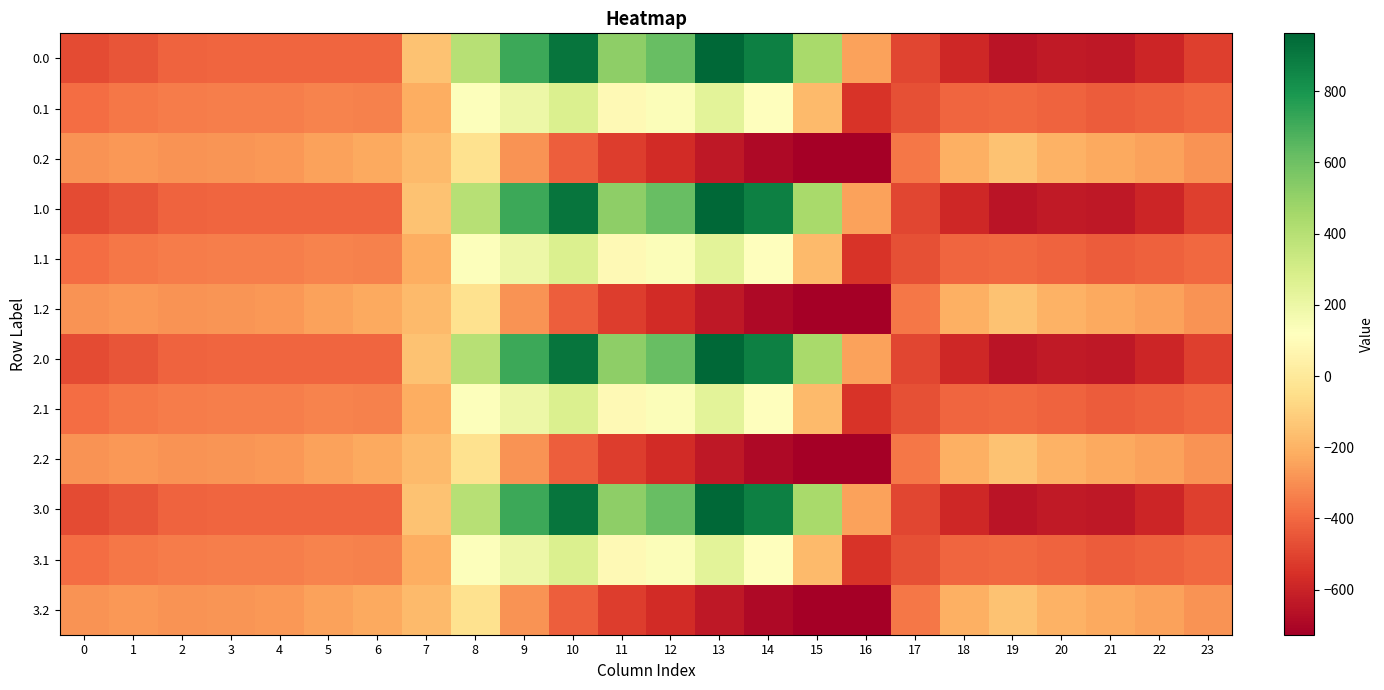

At which category is the sum across all series the highest?

10